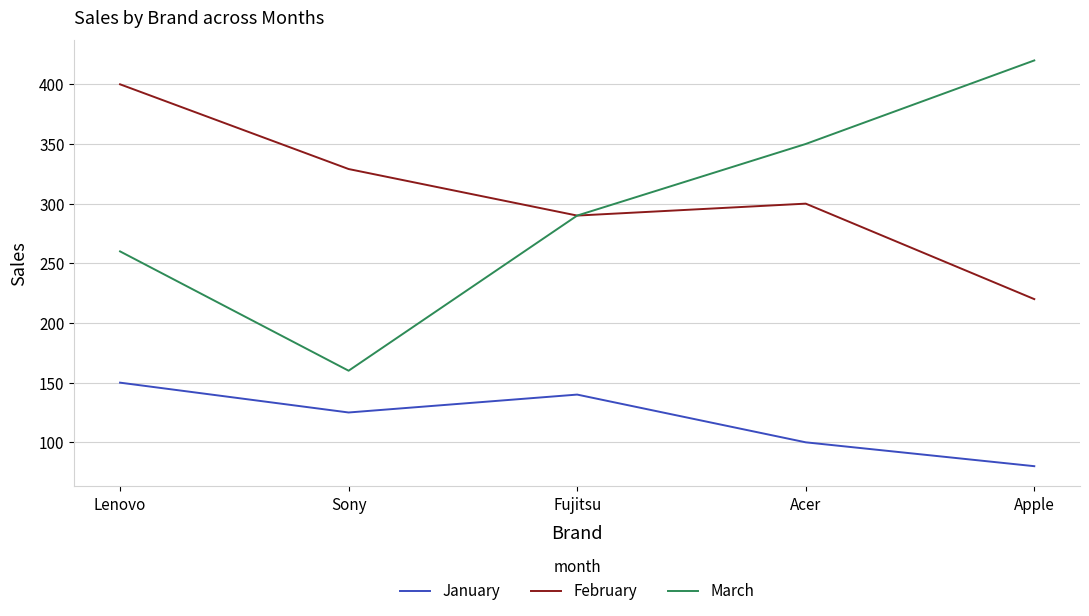

What are all the series names shown in the legend?

January, February, March